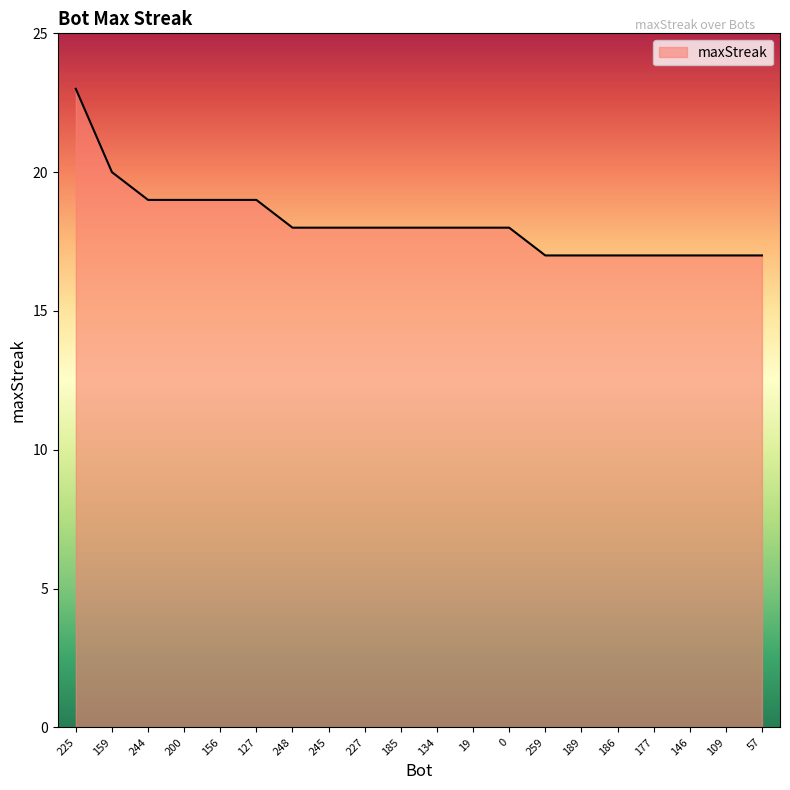

What position from the right is 146?

3